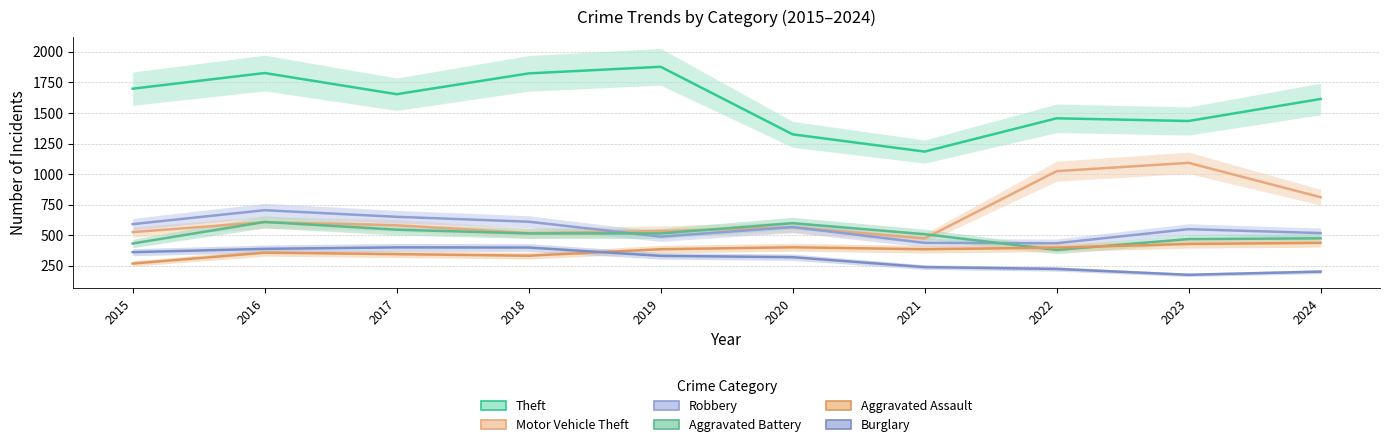

Is it true that Theft equals 2007 at 2020?

False